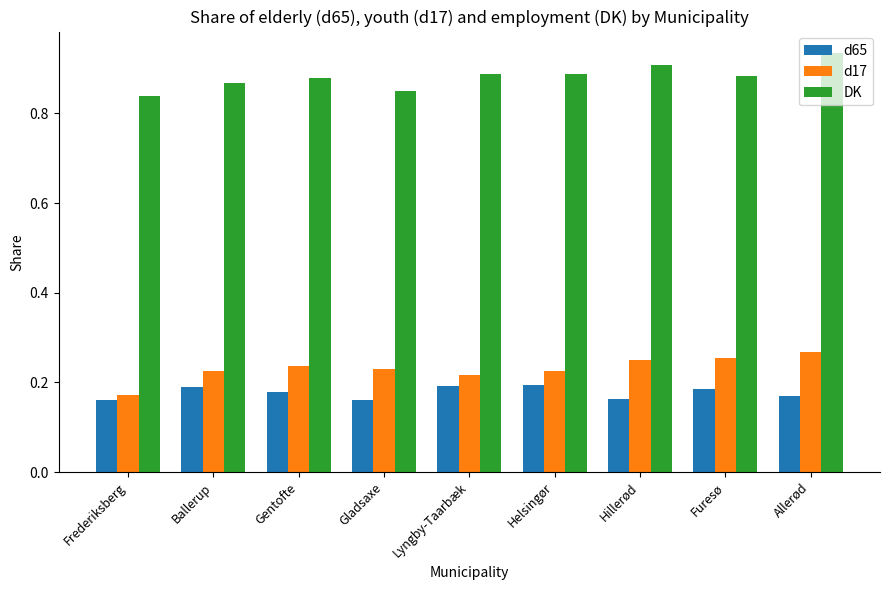

Which series has the widest spread of values?

DK